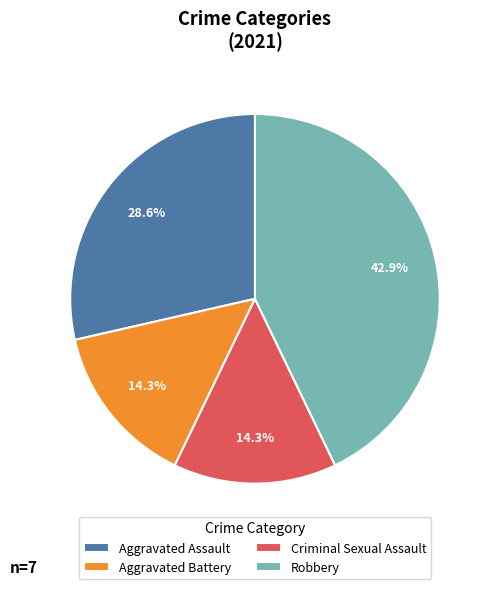

Does Aggravated Assault account for over 50% of the chart?

No